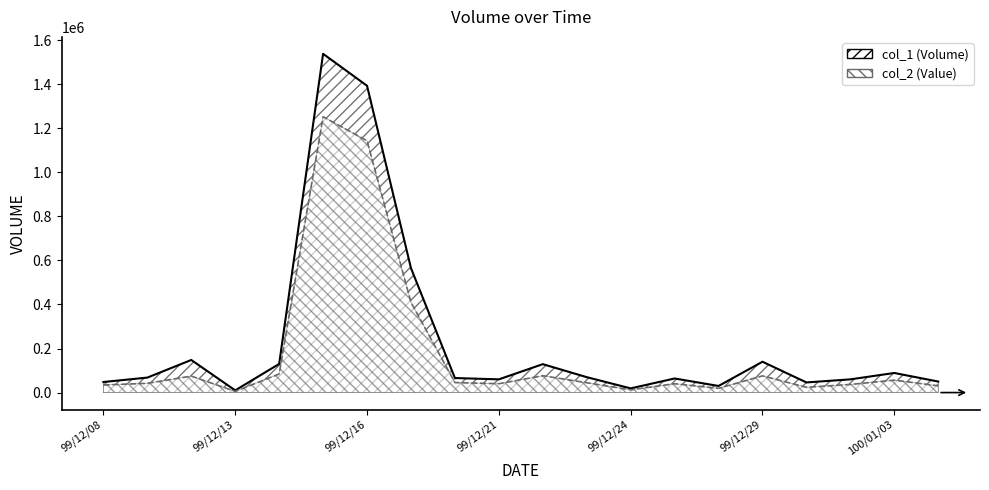

Between 99/12/13 and 99/12/14, which is larger?

99/12/14